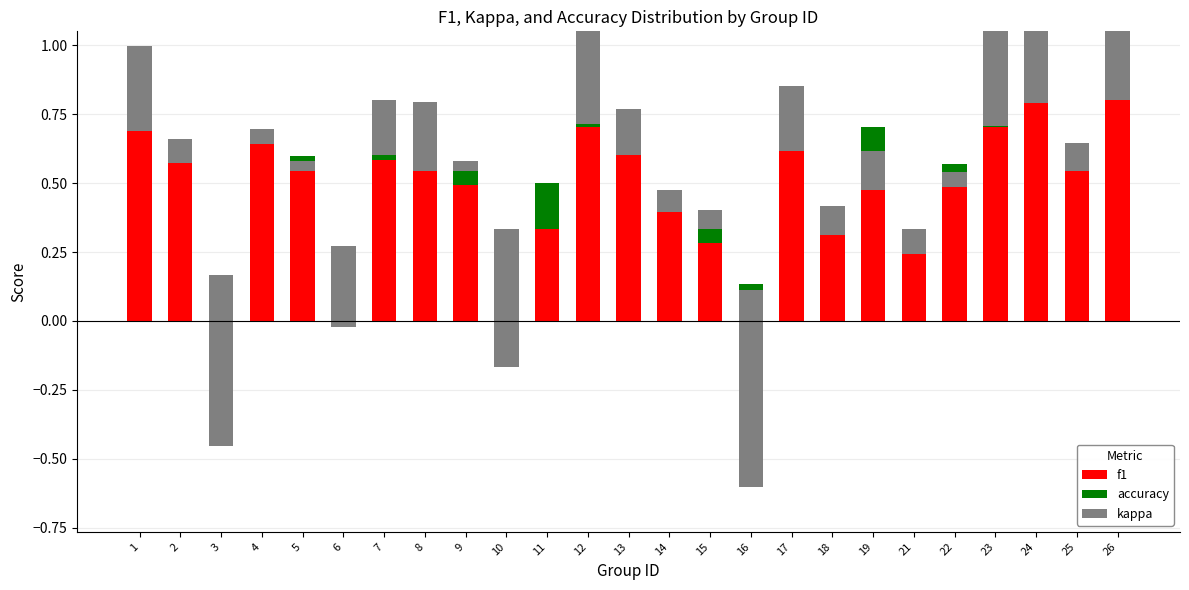

The value of kappa at 18 is -0.1. True or false?

False